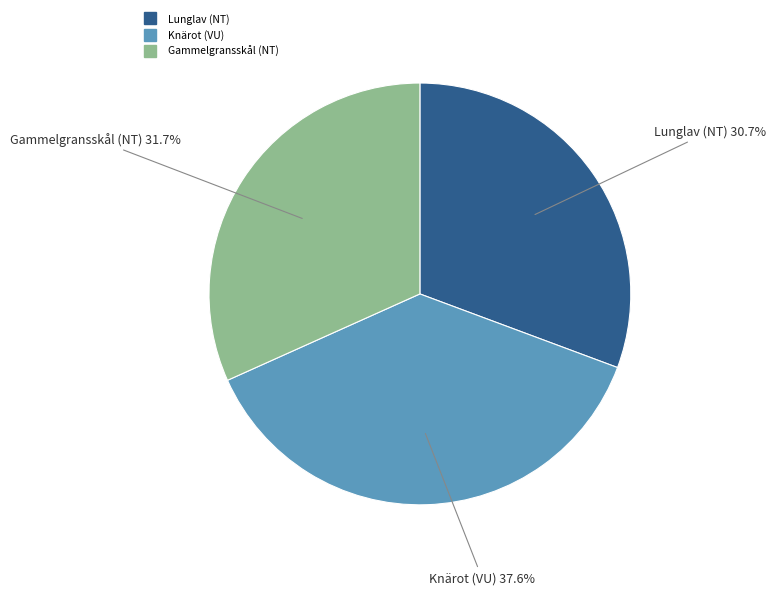

Does Gammelgransskål (NT) represent more than half of the total?

No